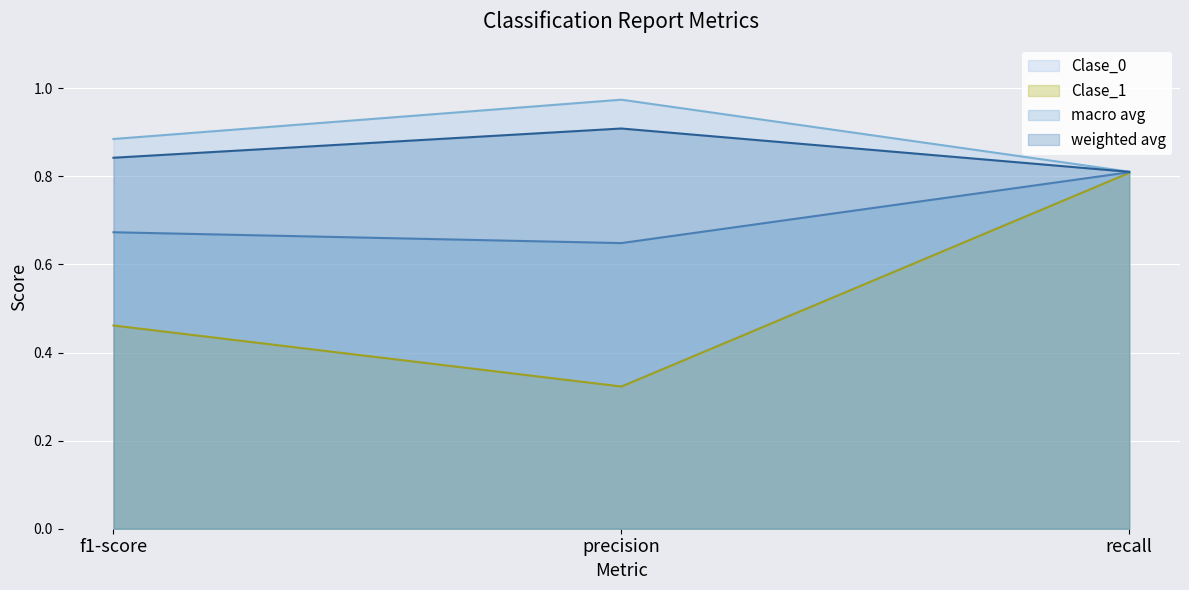

Reading left to right, what are all the values shown in this chart?

Clase_0: f1-score=0.9	precision=1.0	recall=0.8
Clase_1: f1-score=0.5	precision=0.3	recall=0.8
macro avg: f1-score=0.7	precision=0.6	recall=0.8
weighted avg: f1-score=0.8	precision=0.9	recall=0.8